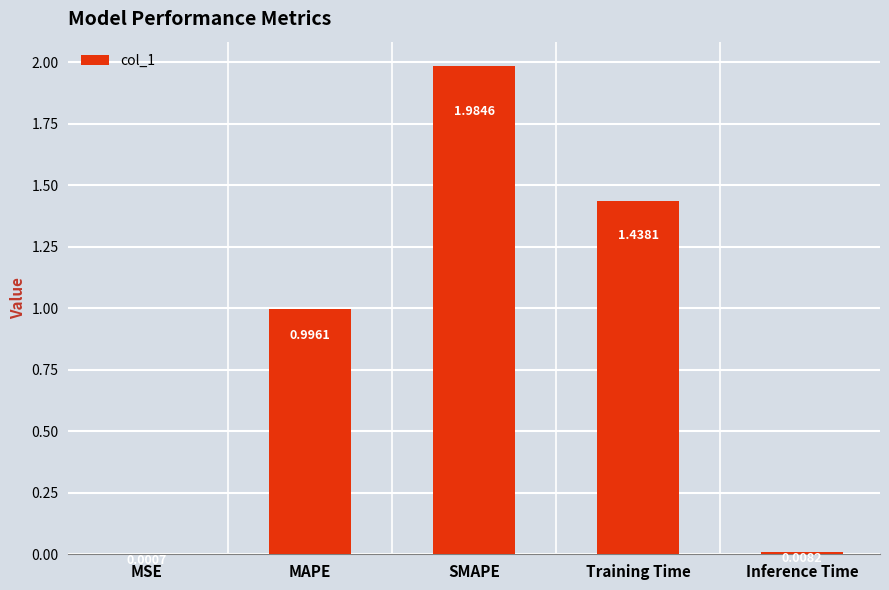

Which category has the highest value across all series?

SMAPE